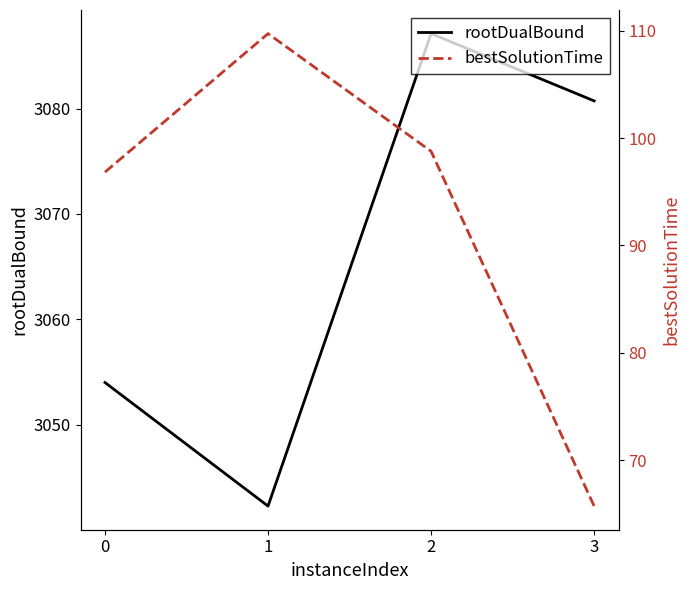

Reading right to left, list all the values displayed in this chart.

rootDualBound: 3=3080.7	2=3087.1	1=3042.3	0=3054.0
bestSolutionTime: 3=65.7	2=98.8	1=109.7	0=96.8